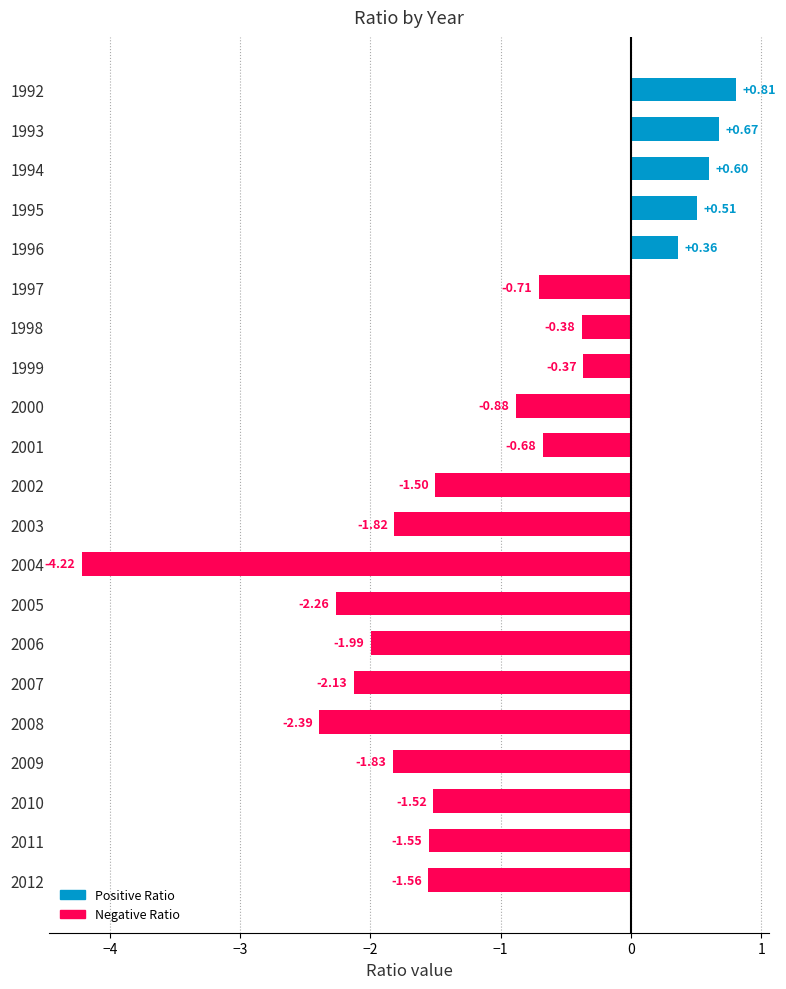

Are the bars grouped side by side (vs. stacked)?

No